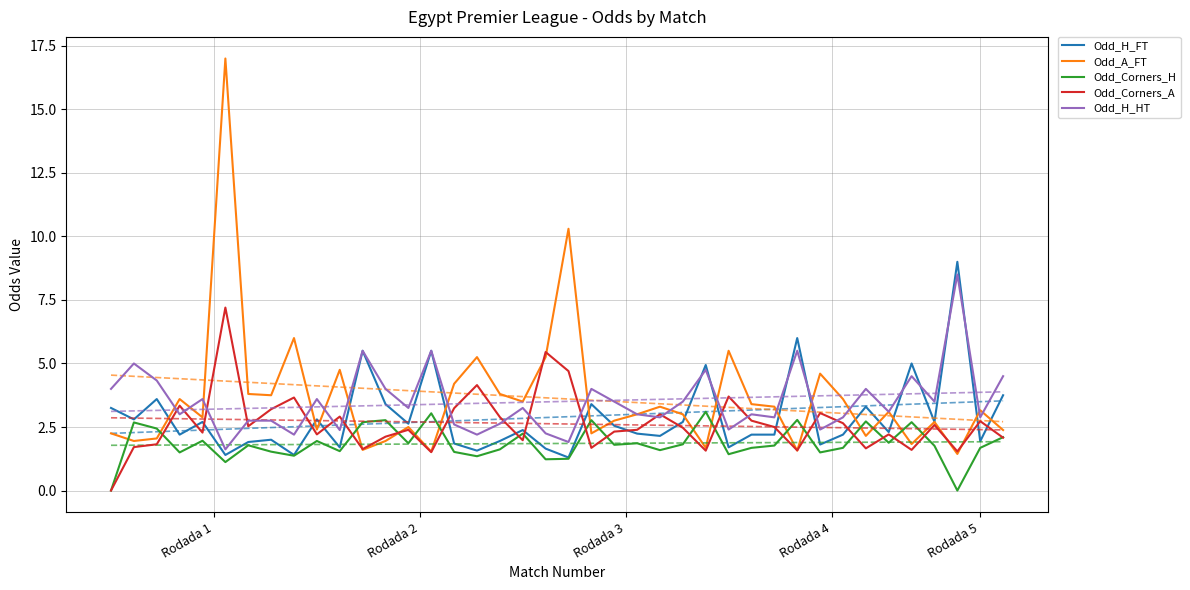

How many lines are shown in the chart?

5